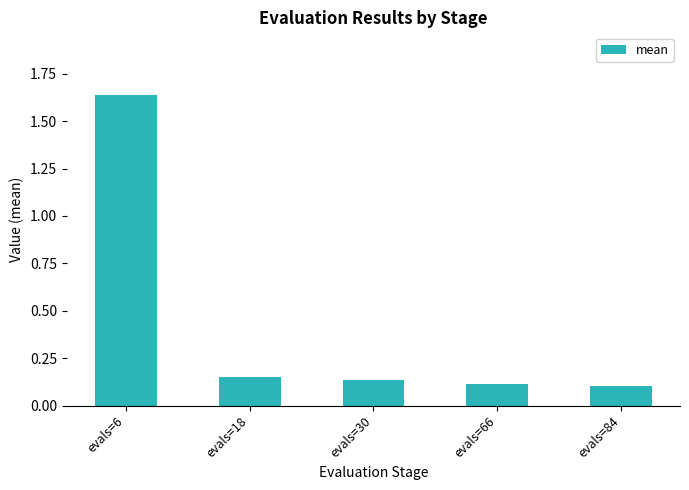

The value at evals=6 is 2.7. True or false?

False